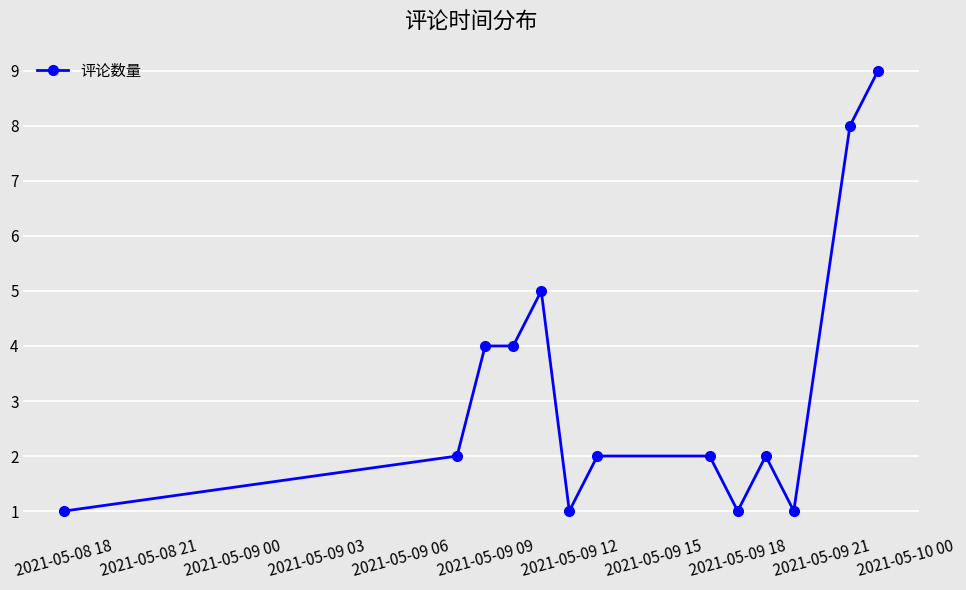

Does the chart display data point markers on the line(s)?

Yes